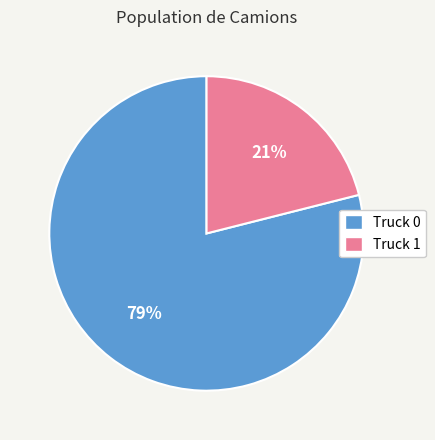

Combined, do Truck 1 and Truck 0 account for over 50%?

Yes